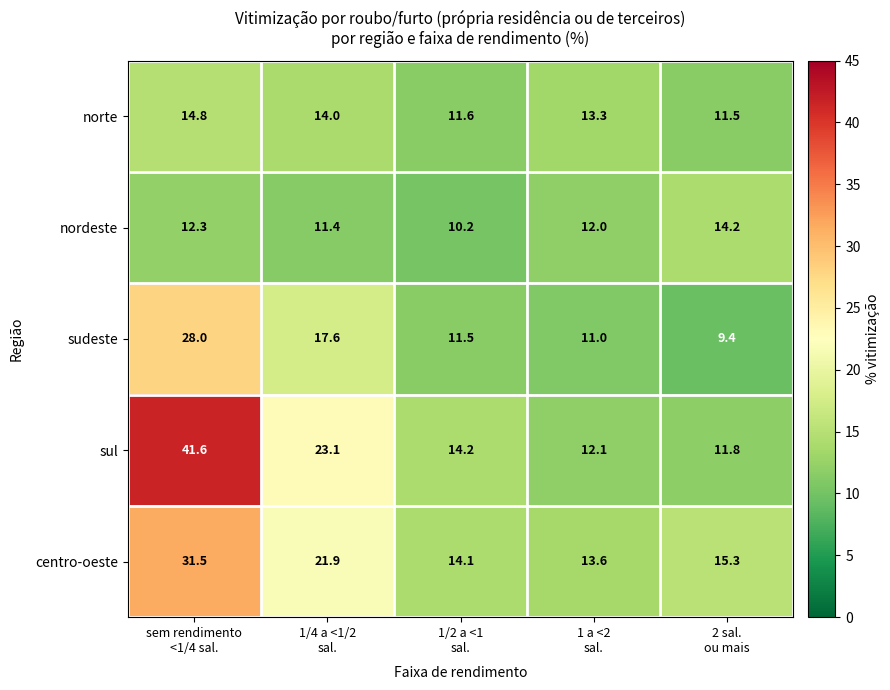

What is the sum of all sul values?

102.8